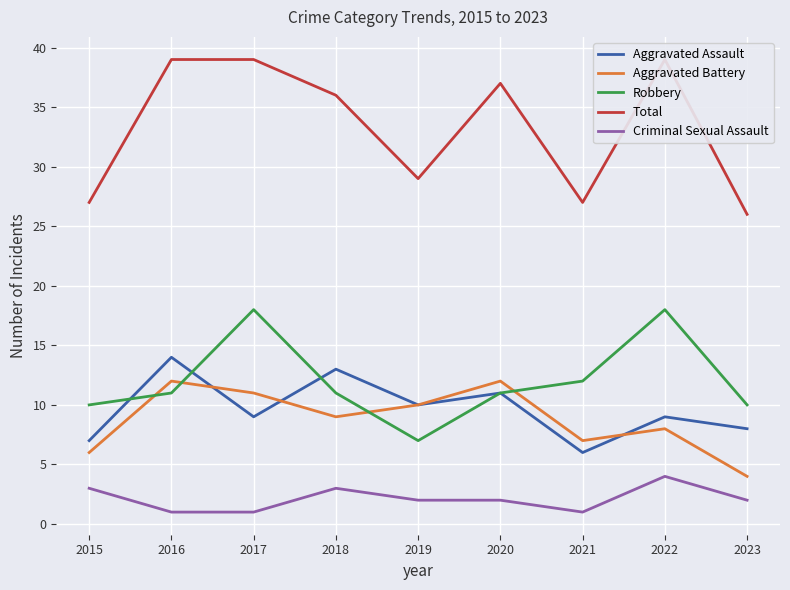

True or false: Aggravated Assault and Total cross at least once.

False